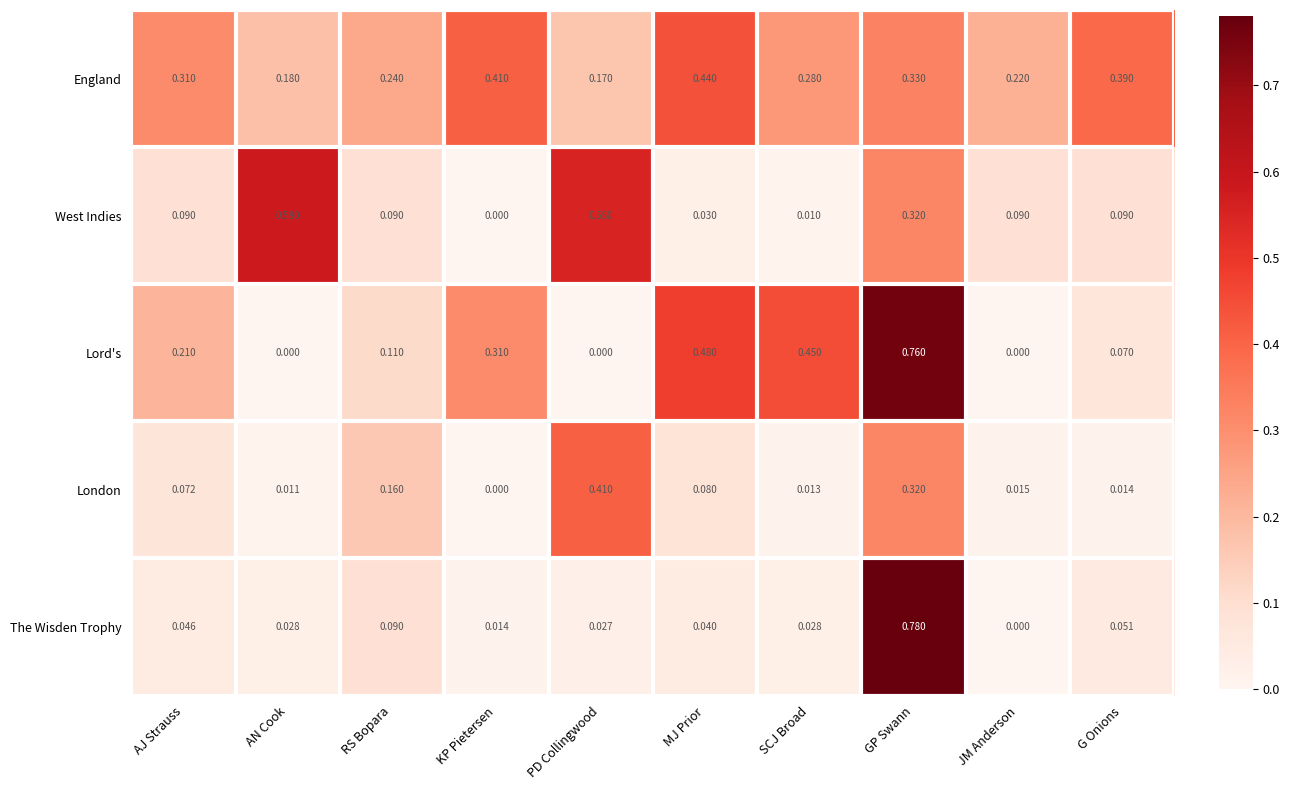

At which category does the chart reach its peak across all series?

GP Swann